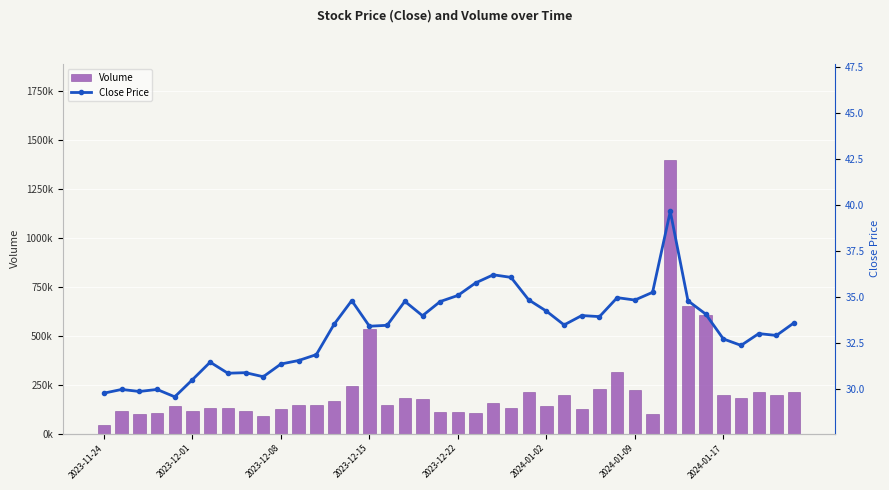

Between 9 and 20, which series saw the biggest shift?

Volume